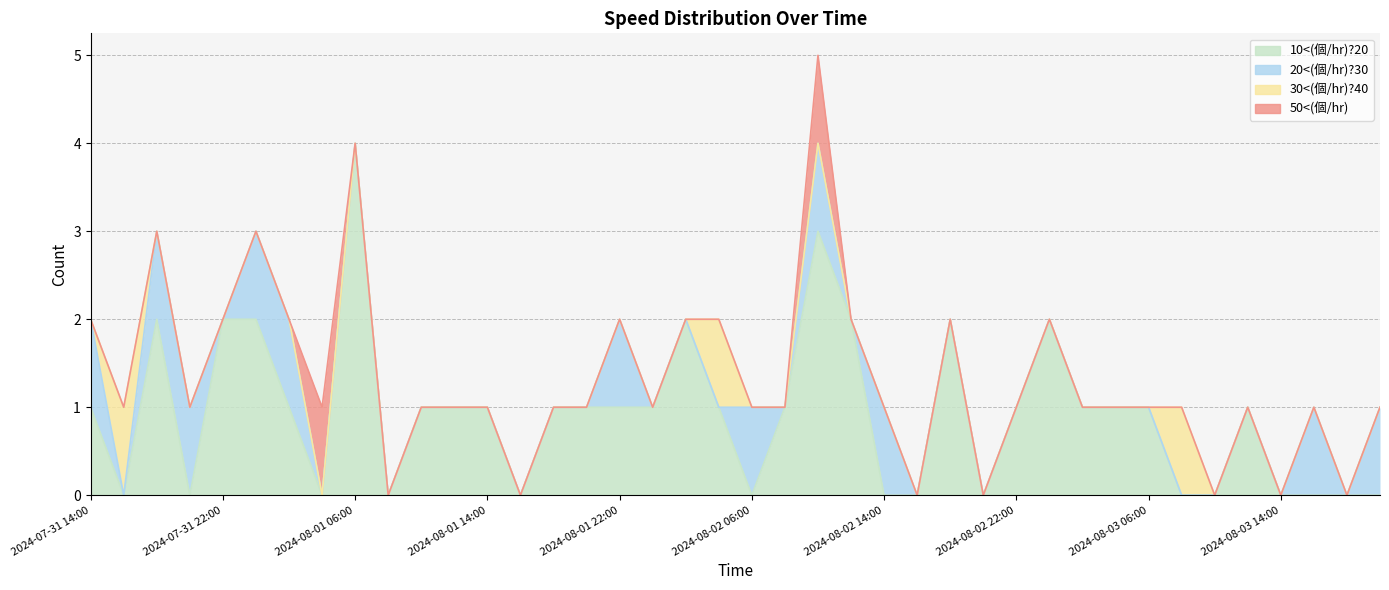

What is the highest value of the 20<(個/hr)?30 series?

1